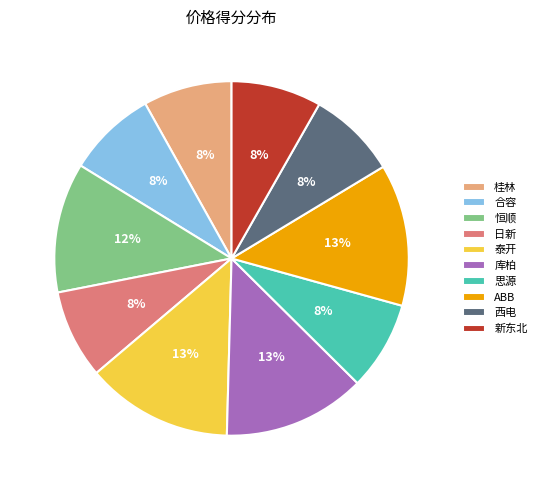

Between 新东北 and 恒顺, which is larger?

恒顺